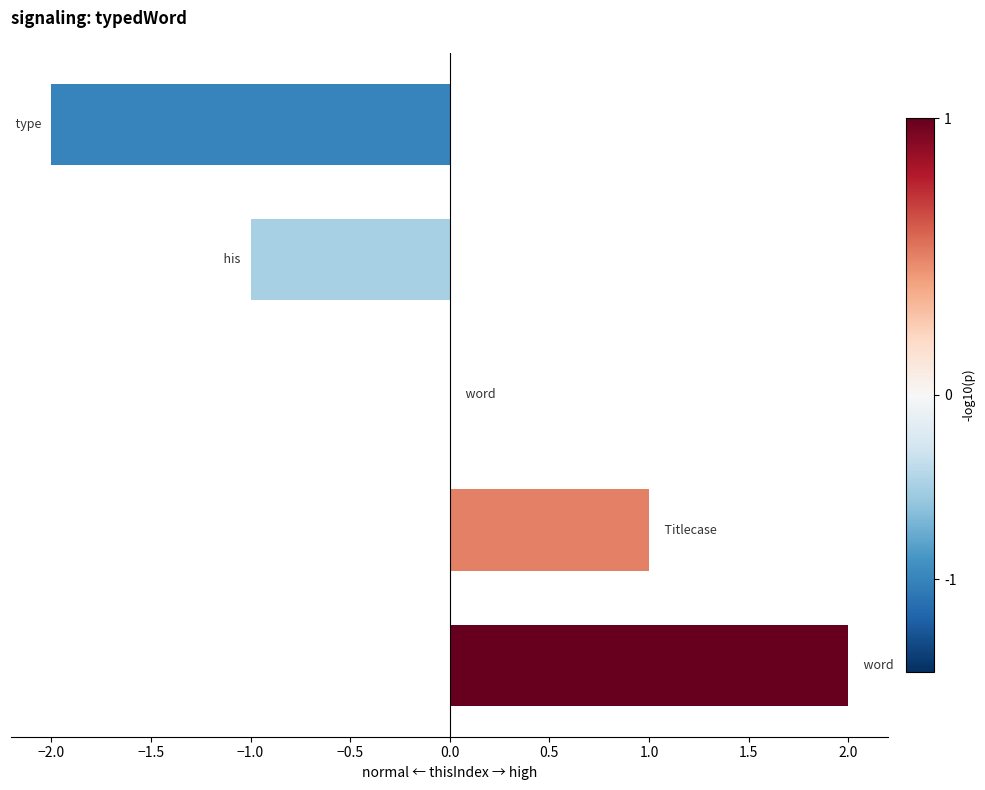

How many categories are shown in the chart?

5